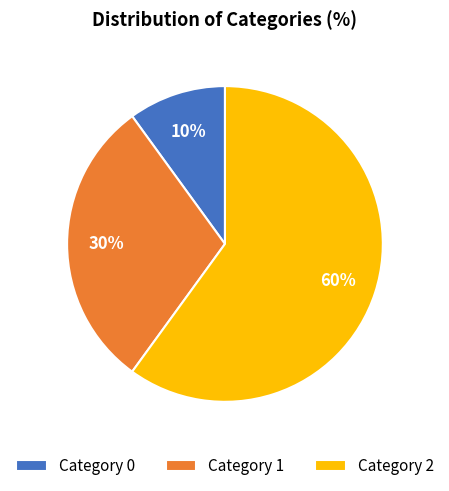

Which slice is the largest?

Category 2